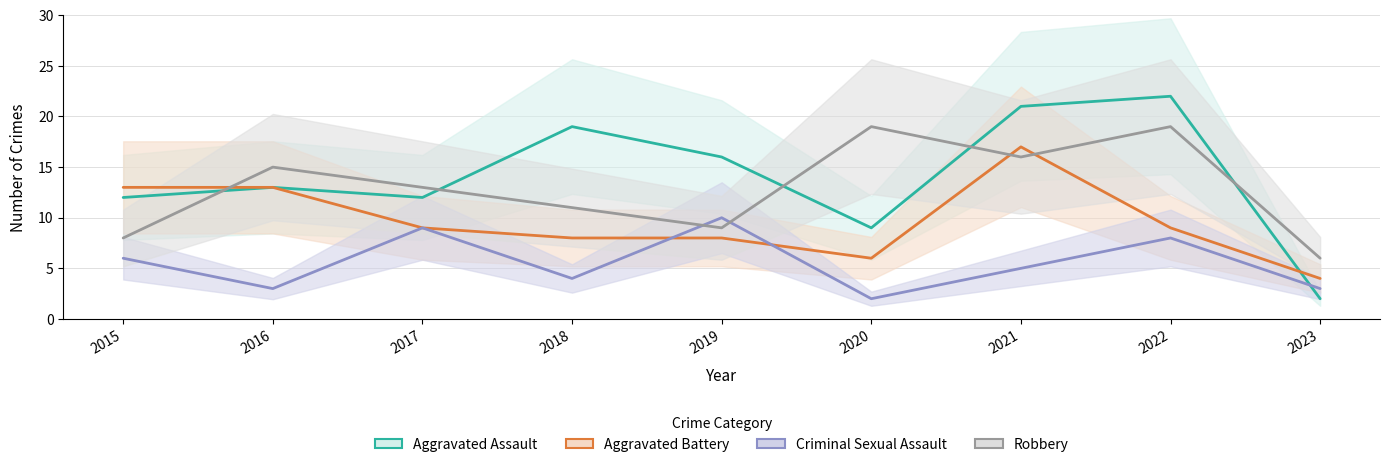

Which series has the widest spread of values?

Aggravated Assault